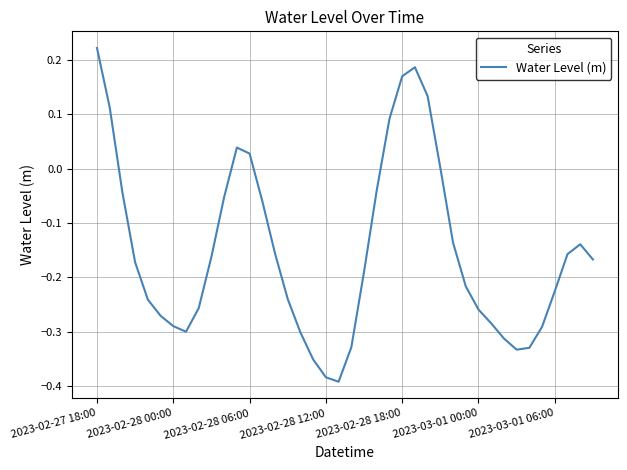

What is the difference between the maximum and minimum values?

0.6